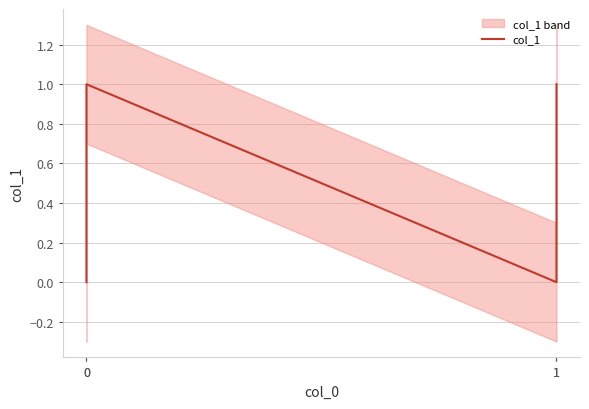

Is it true that the value at 1 is 1?

True